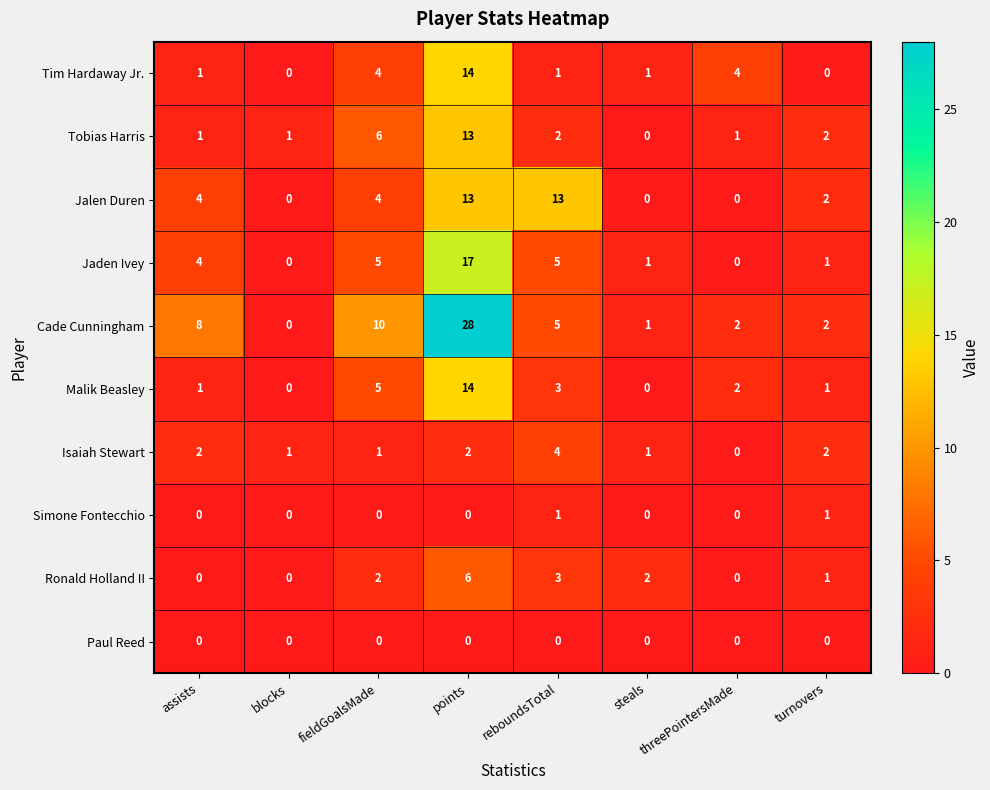

What is the average value of the Tim Hardaway Jr. series?

3